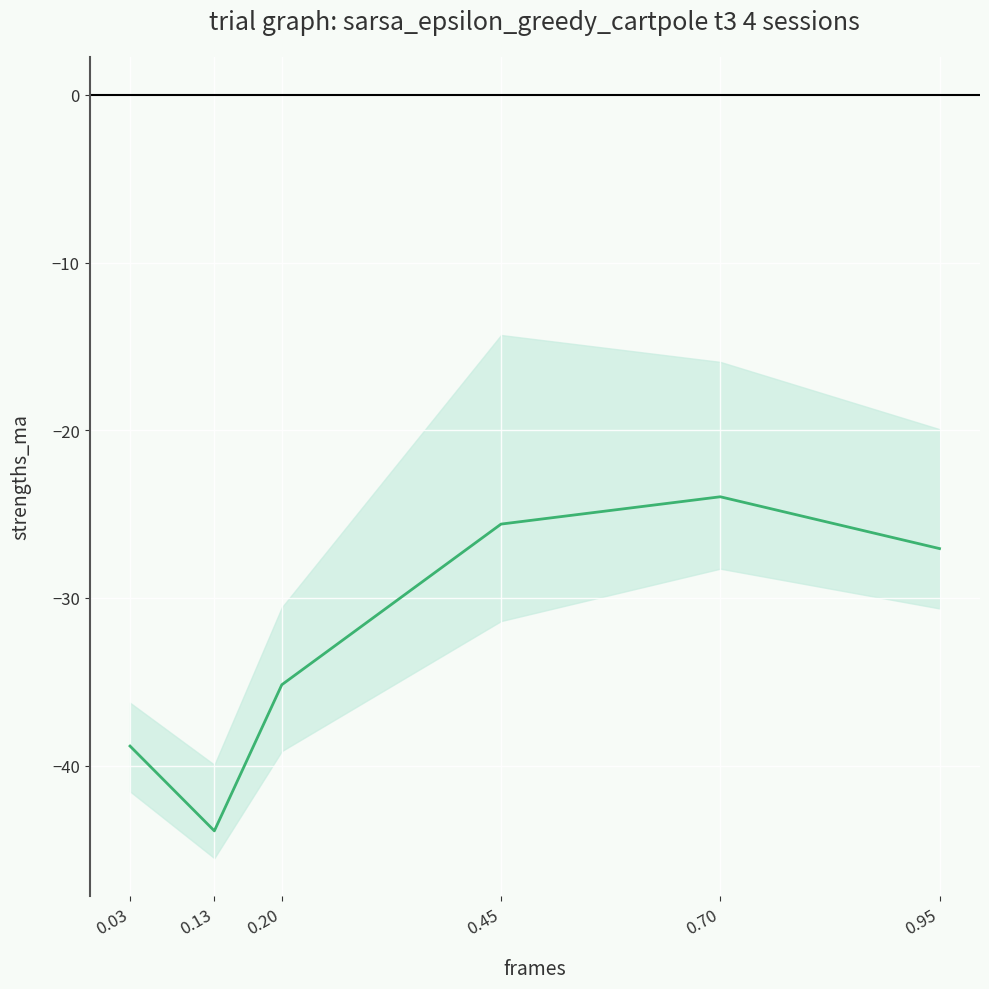

What is the greatest value displayed?

-24.0